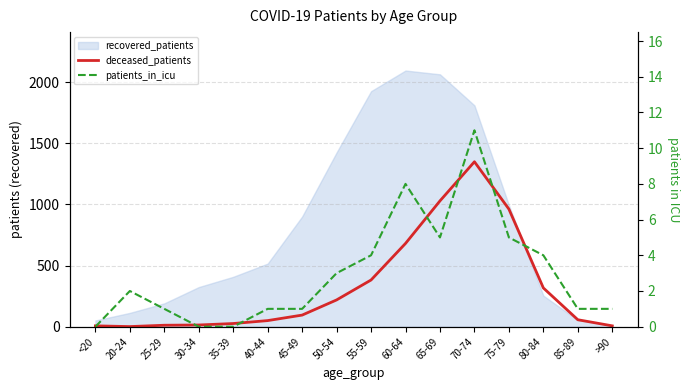

What is the highest value of the patients_in_icu series?

11